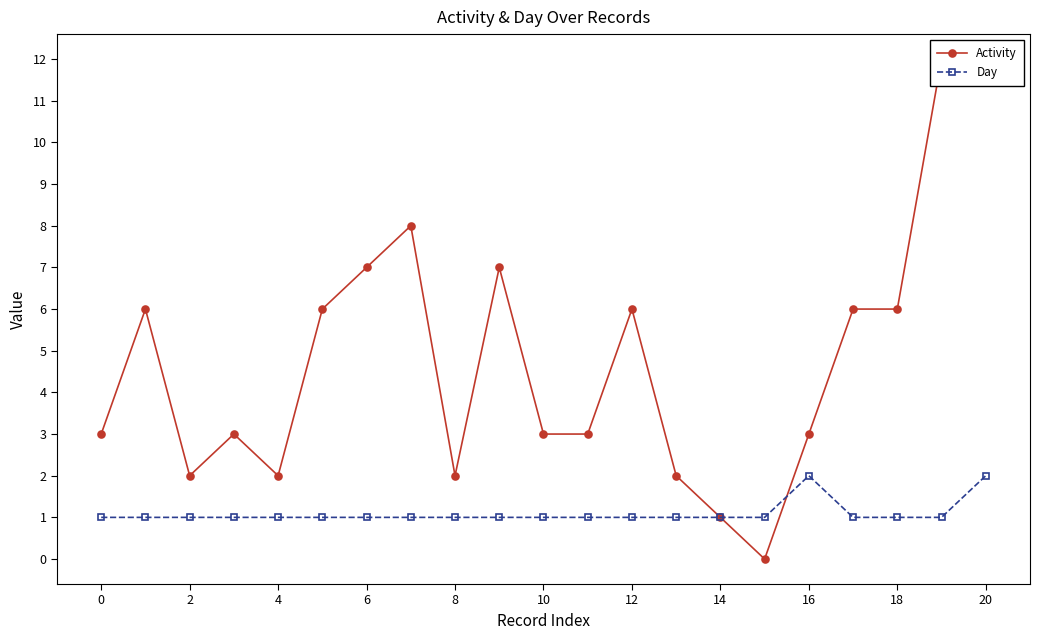

Which series changed the most between 4 and 12?

Activity